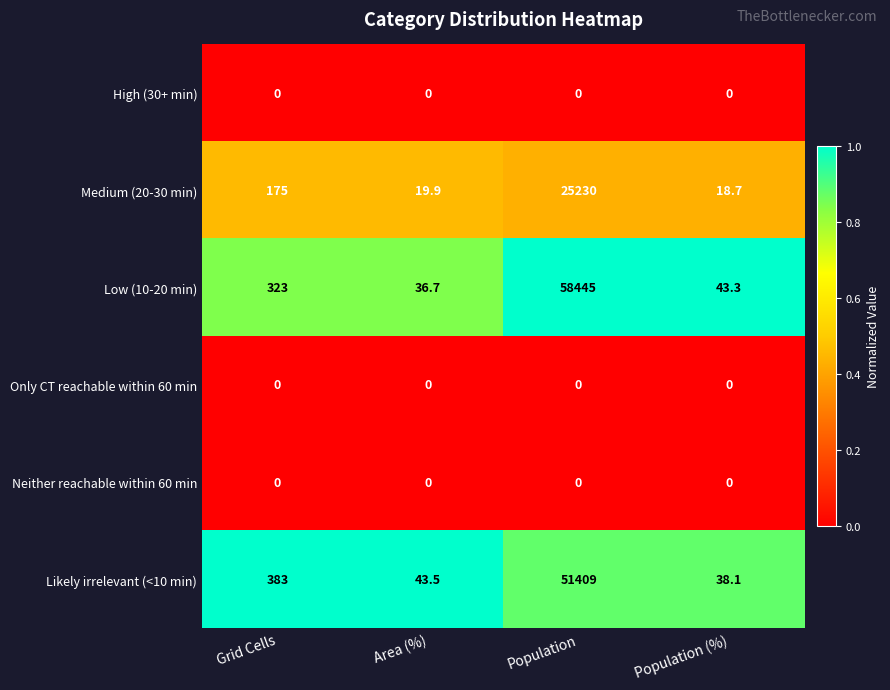

At how many categories does at least one series exceed 0?

4